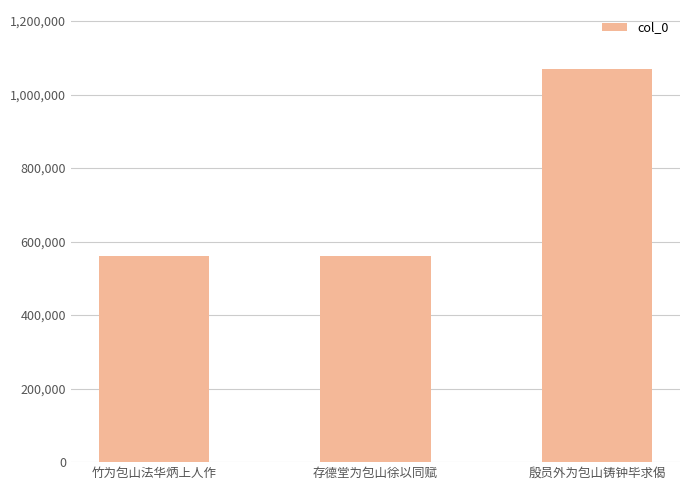

What is the difference between the values at 存德堂为包山徐以同赋 and 殷员外为包山铸钟毕求偈?

509047